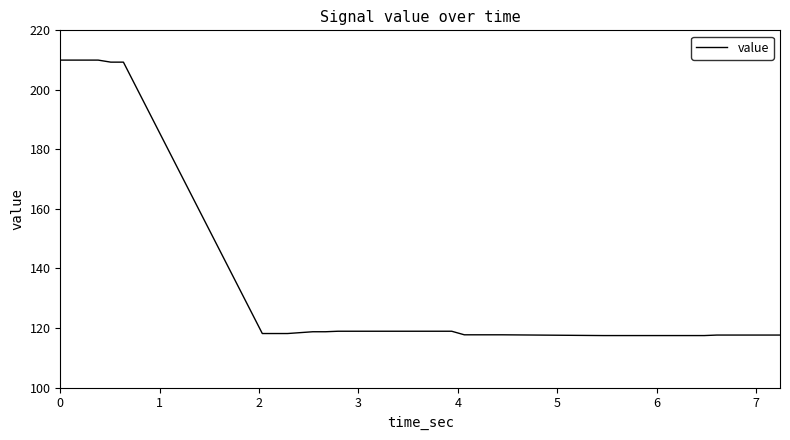

What is the difference between the maximum and minimum values?

92.5